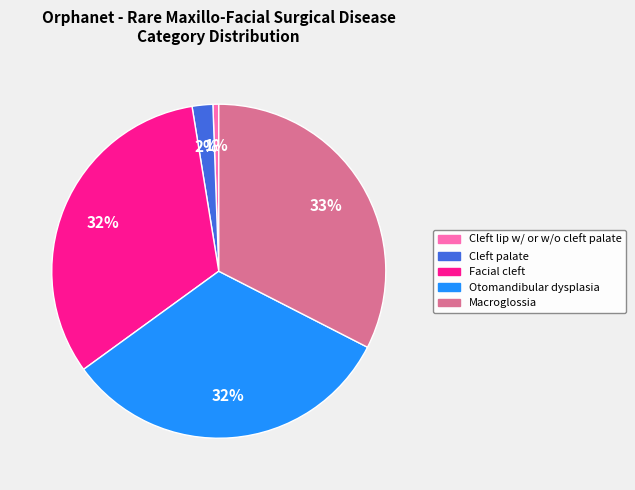

To the nearest percent, what is the difference between the largest and smallest slice percentages?

32%